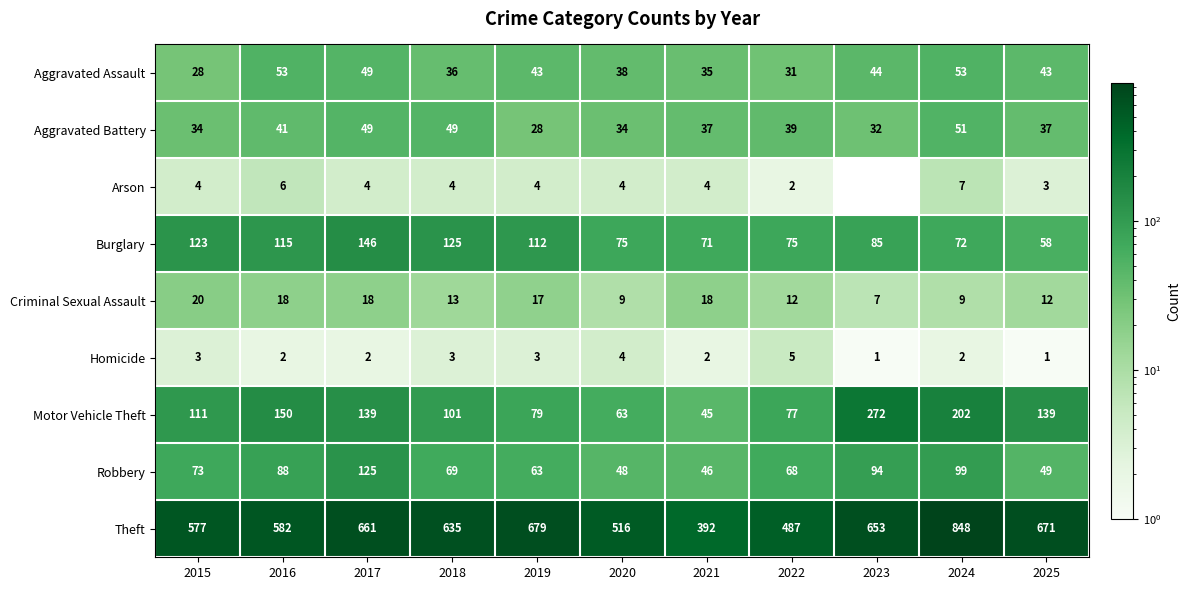

Is it true that Burglary equals 33 at 2015?

False